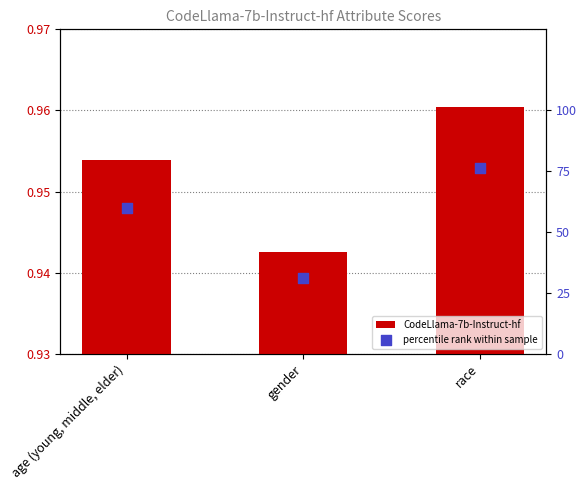

Which series has the largest total across all categories?

percentile rank within sample